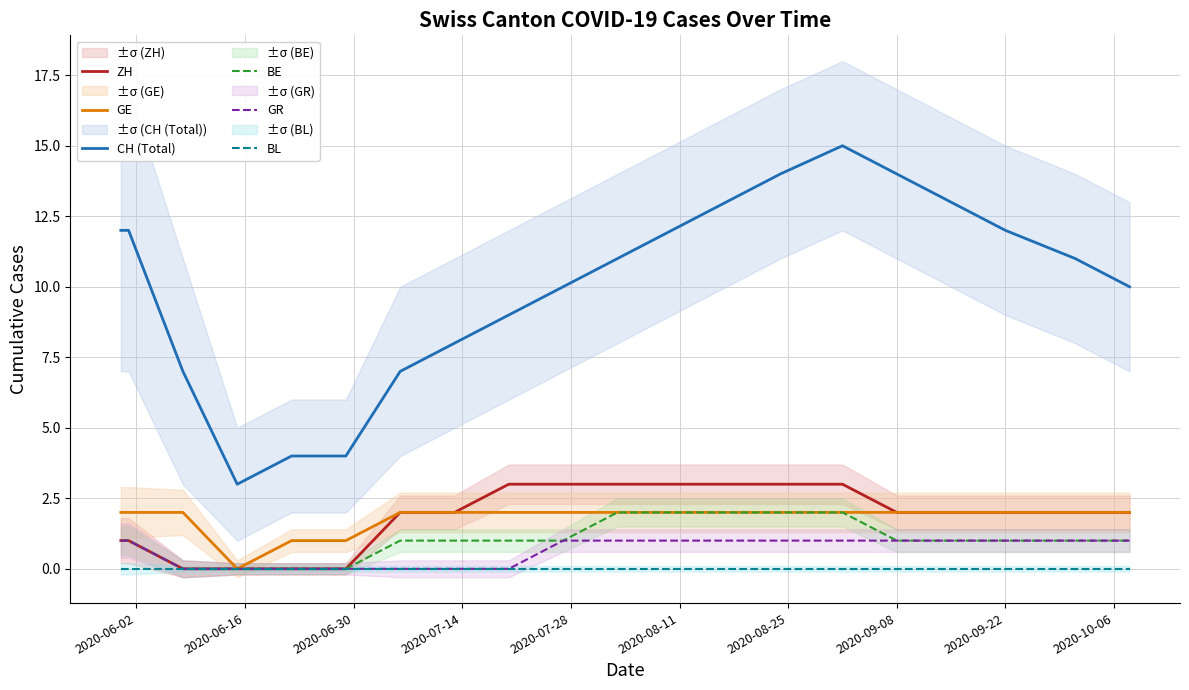

True or false: BE and CH (Total) cross at least once.

False